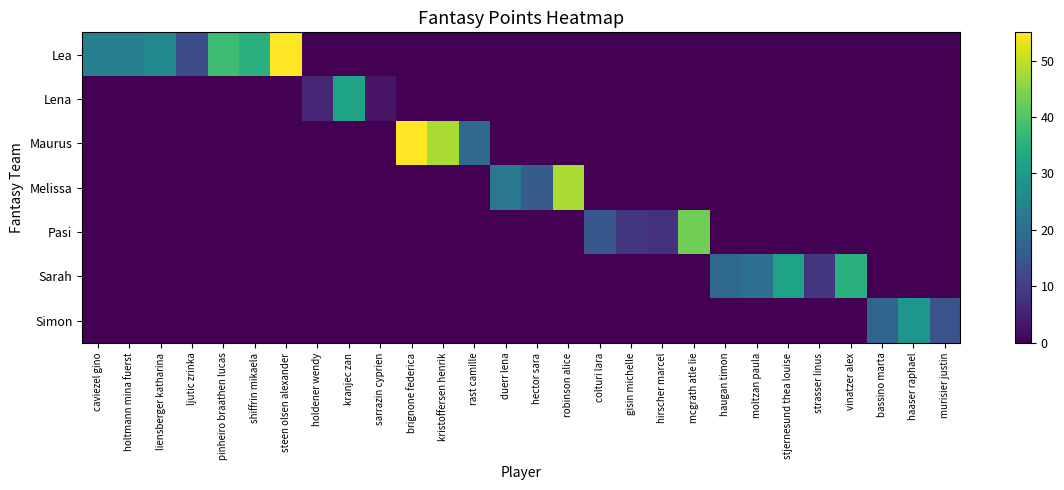

Reading left to right, extract all data points from this chart.

Lea: caviezel gino=24	holtmann mina fuerst=24	liensberger katharina=26	ljutic zrinka=13	pinheiro braathen lucas=38	shiffrin mikaela=35	steen olsen alexander=55	holdener wendy=0	kranjec zan=0	sarrazin cyprien=0	brignone federica=0	kristoffersen henrik=0	rast camille=0	duerr lena=0	hector sara=0	robinson alice=0	colturi lara=0	gisin michelle=0	hirscher marcel=0	mcgrath atle lie=0	haugan timon=0	moltzan paula=0	stjernesund thea louise=0	strasser linus=0	vinatzer alex=0	bassino marta=0	haaser raphael=0	murisier justin=0
Lena: caviezel gino=0	holtmann mina fuerst=0	liensberger katharina=0	ljutic zrinka=0	pinheiro braathen lucas=0	shiffrin mikaela=0	steen olsen alexander=0	holdener wendy=6	kranjec zan=32	sarrazin cyprien=3	brignone federica=0	kristoffersen henrik=0	rast camille=0	duerr lena=0	hector sara=0	robinson alice=0	colturi lara=0	gisin michelle=0	hirscher marcel=0	mcgrath atle lie=0	haugan timon=0	moltzan paula=0	stjernesund thea louise=0	strasser linus=0	vinatzer alex=0	bassino marta=0	haaser raphael=0	murisier justin=0
Maurus: caviezel gino=0	holtmann mina fuerst=0	liensberger katharina=0	ljutic zrinka=0	pinheiro braathen lucas=0	shiffrin mikaela=0	steen olsen alexander=0	holdener wendy=0	kranjec zan=0	sarrazin cyprien=0	brignone federica=55	kristoffersen henrik=48	rast camille=19	duerr lena=0	hector sara=0	robinson alice=0	colturi lara=0	gisin michelle=0	hirscher marcel=0	mcgrath atle lie=0	haugan timon=0	moltzan paula=0	stjernesund thea louise=0	strasser linus=0	vinatzer alex=0	bassino marta=0	haaser raphael=0	murisier justin=0
Melissa: caviezel gino=0	holtmann mina fuerst=0	liensberger katharina=0	ljutic zrinka=0	pinheiro braathen lucas=0	shiffrin mikaela=0	steen olsen alexander=0	holdener wendy=0	kranjec zan=0	sarrazin cyprien=0	brignone federica=0	kristoffersen henrik=0	rast camille=0	duerr lena=22	hector sara=16	robinson alice=48	colturi lara=0	gisin michelle=0	hirscher marcel=0	mcgrath atle lie=0	haugan timon=0	moltzan paula=0	stjernesund thea louise=0	strasser linus=0	vinatzer alex=0	bassino marta=0	haaser raphael=0	murisier justin=0
Pasi: caviezel gino=0	holtmann mina fuerst=0	liensberger katharina=0	ljutic zrinka=0	pinheiro braathen lucas=0	shiffrin mikaela=0	steen olsen alexander=0	holdener wendy=0	kranjec zan=0	sarrazin cyprien=0	brignone federica=0	kristoffersen henrik=0	rast camille=0	duerr lena=0	hector sara=0	robinson alice=0	colturi lara=15	gisin michelle=9	hirscher marcel=8	mcgrath atle lie=43	haugan timon=0	moltzan paula=0	stjernesund thea louise=0	strasser linus=0	vinatzer alex=0	bassino marta=0	haaser raphael=0	murisier justin=0
Sarah: caviezel gino=0	holtmann mina fuerst=0	liensberger katharina=0	ljutic zrinka=0	pinheiro braathen lucas=0	shiffrin mikaela=0	steen olsen alexander=0	holdener wendy=0	kranjec zan=0	sarrazin cyprien=0	brignone federica=0	kristoffersen henrik=0	rast camille=0	duerr lena=0	hector sara=0	robinson alice=0	colturi lara=0	gisin michelle=0	hirscher marcel=0	mcgrath atle lie=0	haugan timon=19	moltzan paula=20	stjernesund thea louise=32	strasser linus=9	vinatzer alex=35	bassino marta=0	haaser raphael=0	murisier justin=0
Simon: caviezel gino=0	holtmann mina fuerst=0	liensberger katharina=0	ljutic zrinka=0	pinheiro braathen lucas=0	shiffrin mikaela=0	steen olsen alexander=0	holdener wendy=0	kranjec zan=0	sarrazin cyprien=0	brignone federica=0	kristoffersen henrik=0	rast camille=0	duerr lena=0	hector sara=0	robinson alice=0	colturi lara=0	gisin michelle=0	hirscher marcel=0	mcgrath atle lie=0	haugan timon=0	moltzan paula=0	stjernesund thea louise=0	strasser linus=0	vinatzer alex=0	bassino marta=18	haaser raphael=29	murisier justin=14